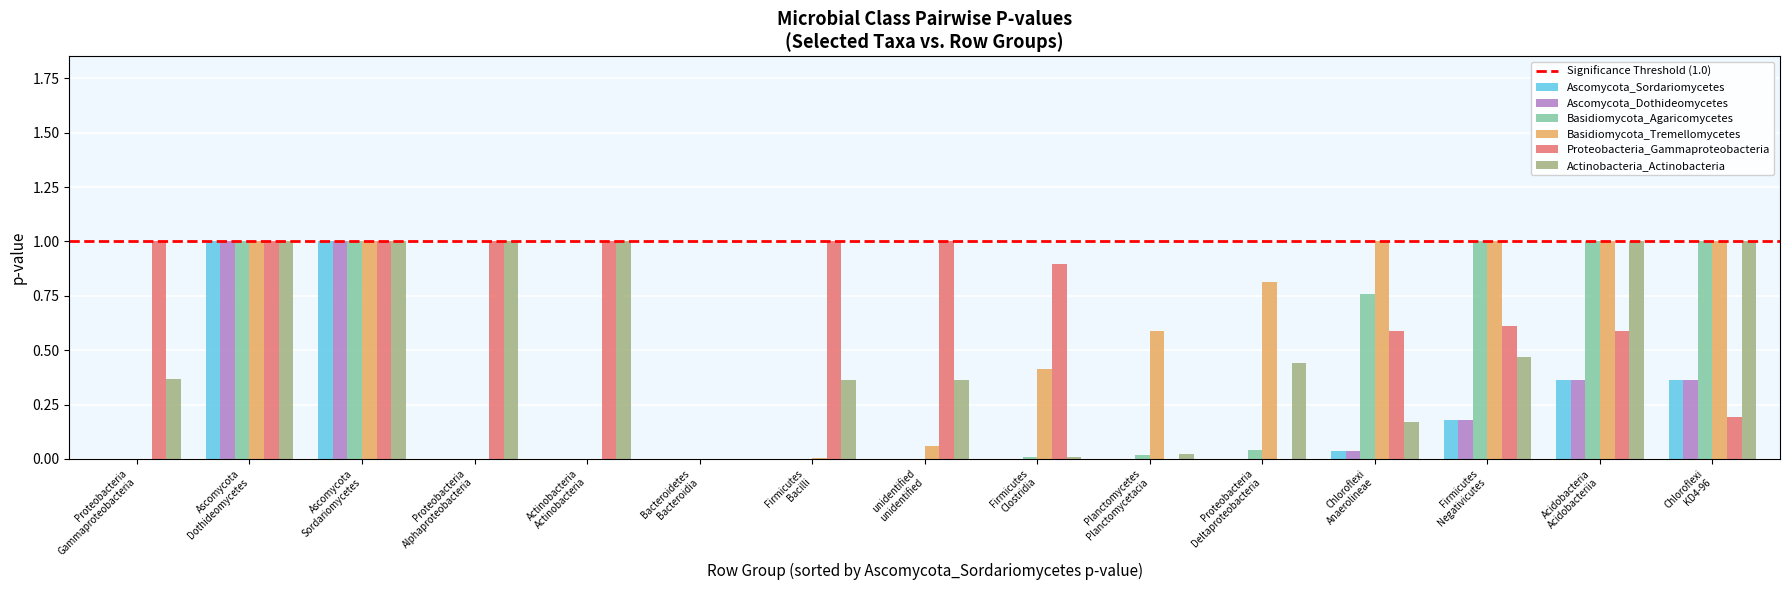

What is the sum of all Basidiomycota_Tremellomycetes values?

7.9